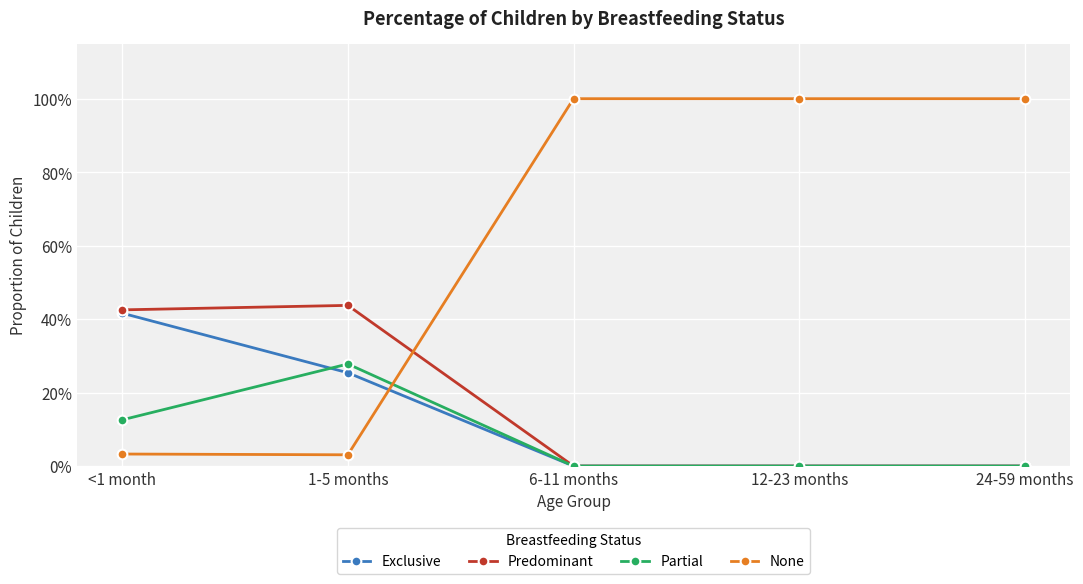

What is the total value across all series at 1-5 months?

1.0